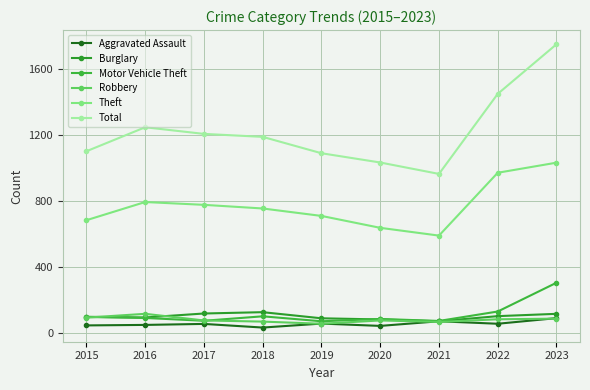

True or false: Motor Vehicle Theft and Total cross at least once.

False